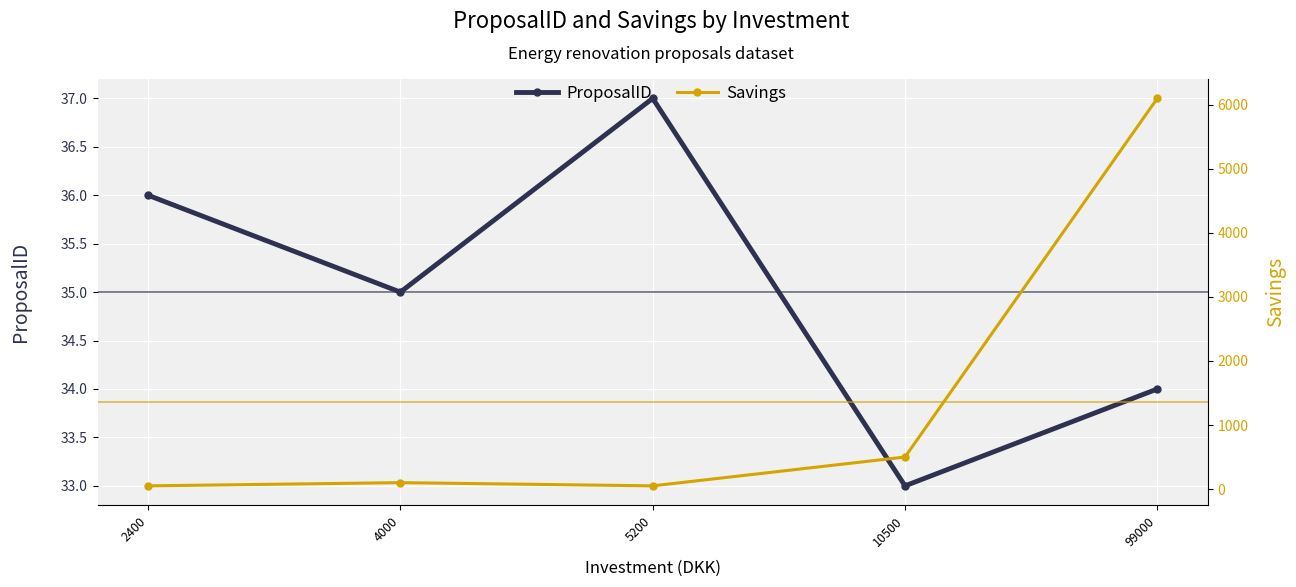

How many lines are shown in the chart?

2